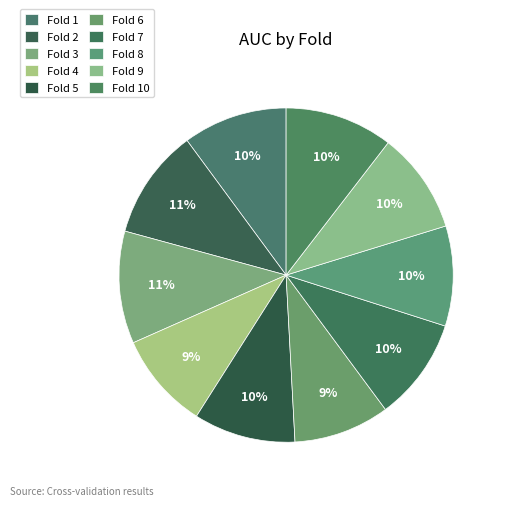

To the nearest percent, what portion does Fold 4 represent?

9%